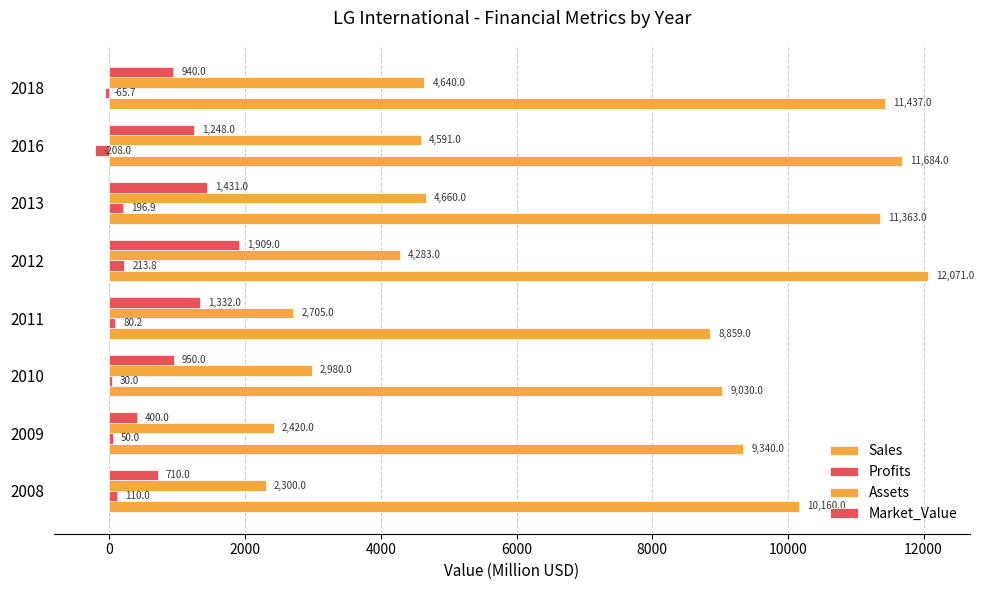

Reading left to right, list all the values displayed in this chart.

Sales: 10160.0	9340.0	9030.0	8859.0	12071.0	11363.0	11684.0	11437.0
Profits: 110.0	50.0	30.0	80.2	213.8	196.9	-208.0	-65.7
Assets: 2300.0	2420.0	2980.0	2705.0	4283.0	4660.0	4591.0	4640.0
Market_Value: 710.0	400.0	950.0	1332.0	1909.0	1431.0	1248.0	940.0